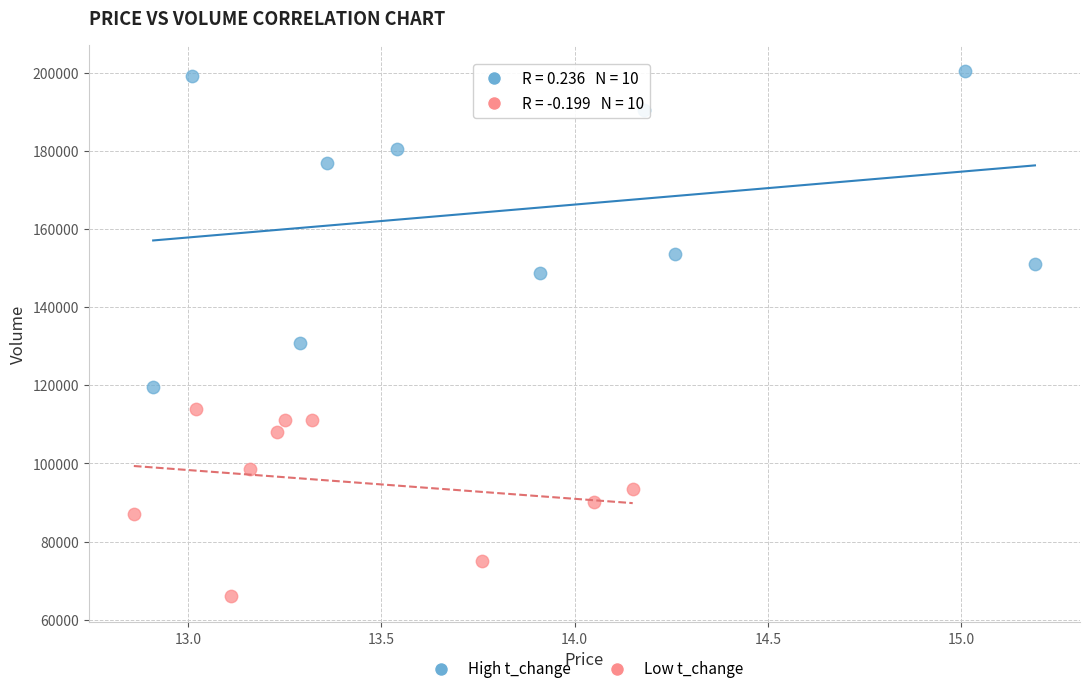

Which series contains the lowest Y value?

Low t_change